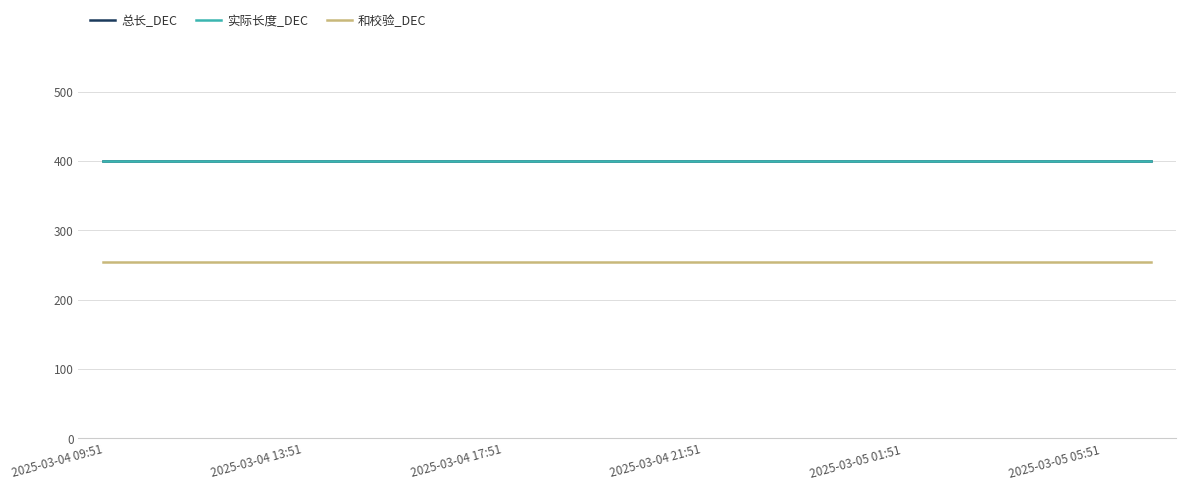

At which category is the sum across all series the highest?

2025-03-04 09:51